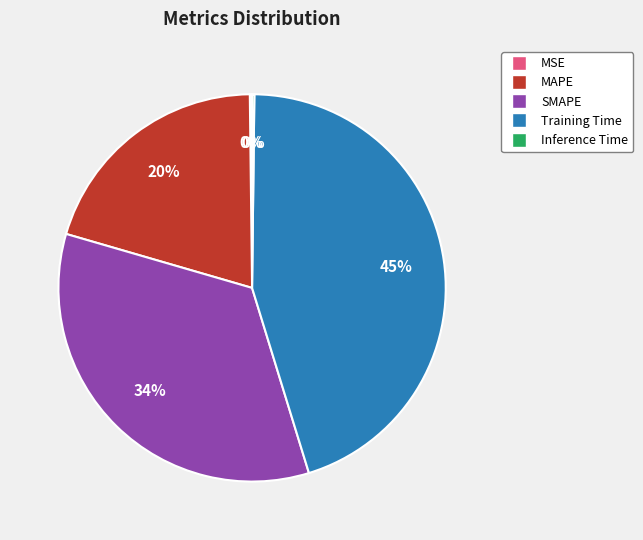

Between SMAPE and Training Time, which is larger?

Training Time